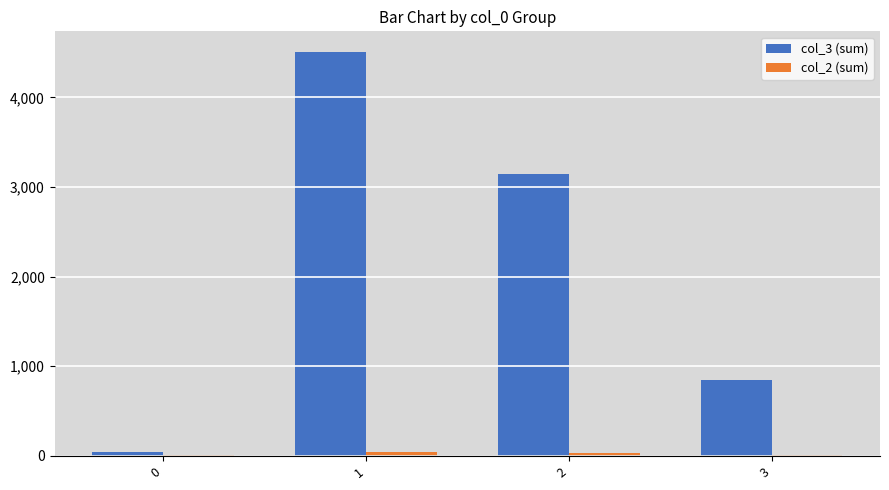

Are the bars grouped side by side (vs. stacked)?

Yes